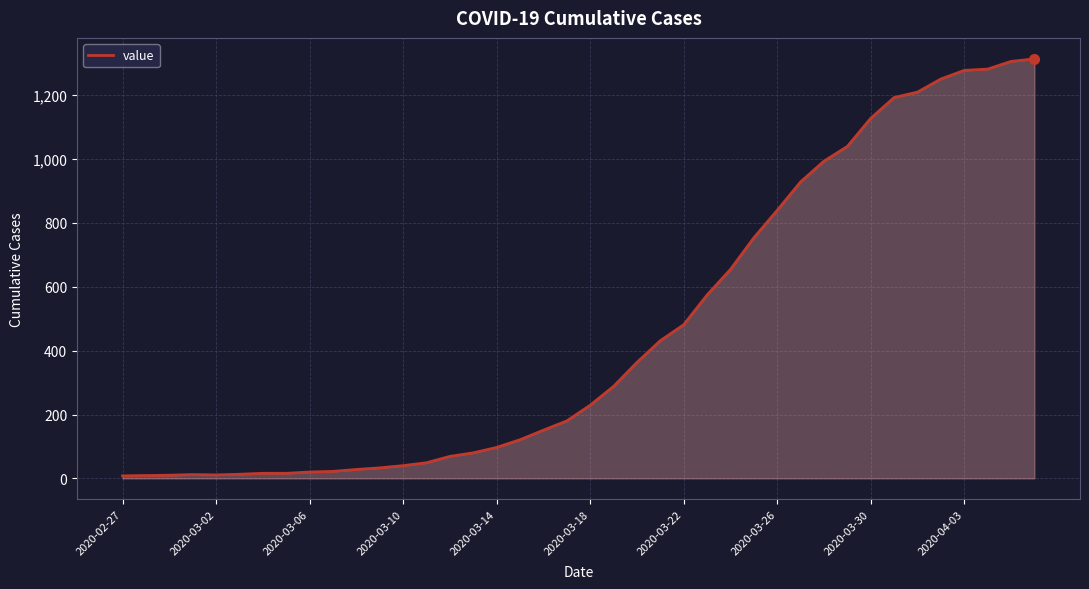

What is the greatest value displayed?

1313